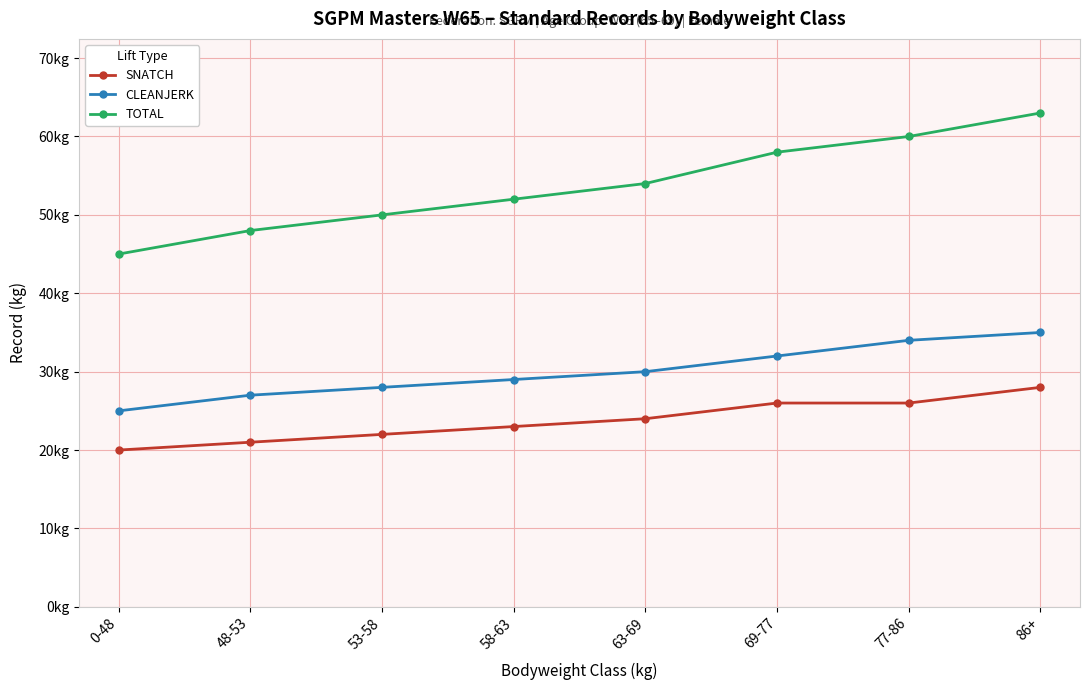

What is the approximate value of CLEANJERK at 48-53?

27